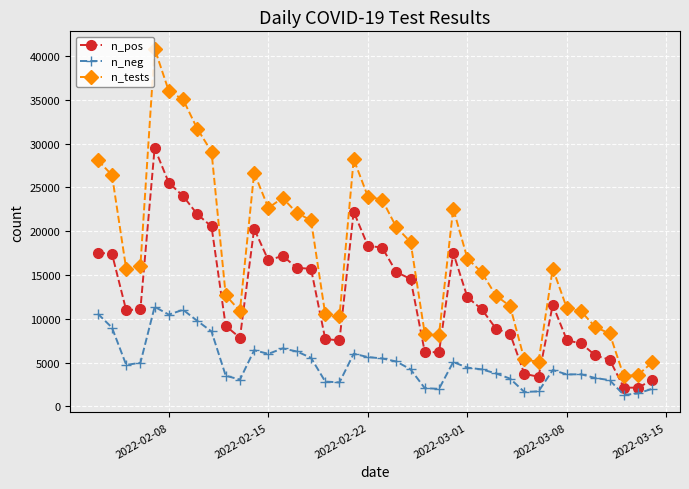

What is the maximum value shown in the chart?

40835